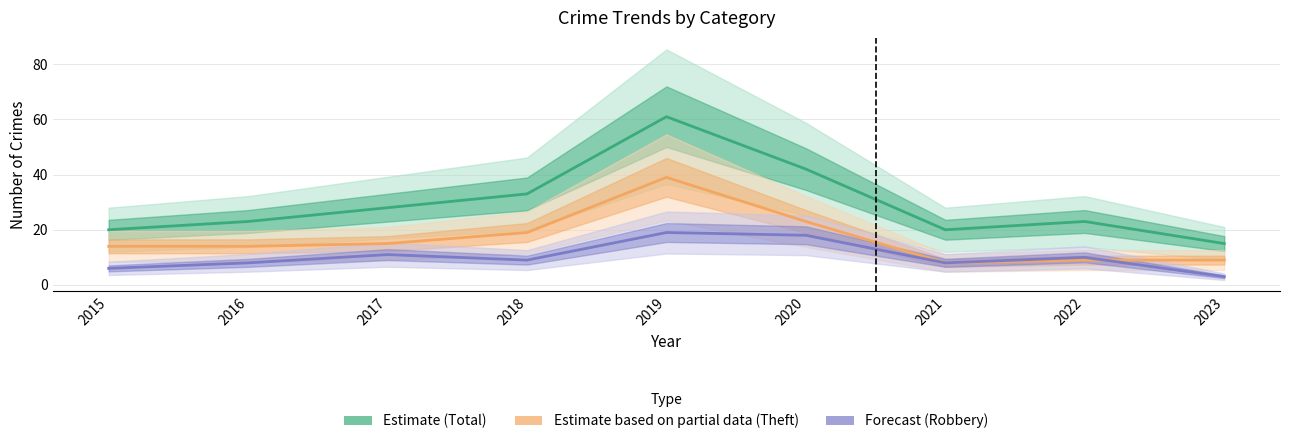

Which series changed the most between 2015 and 2018?

Total